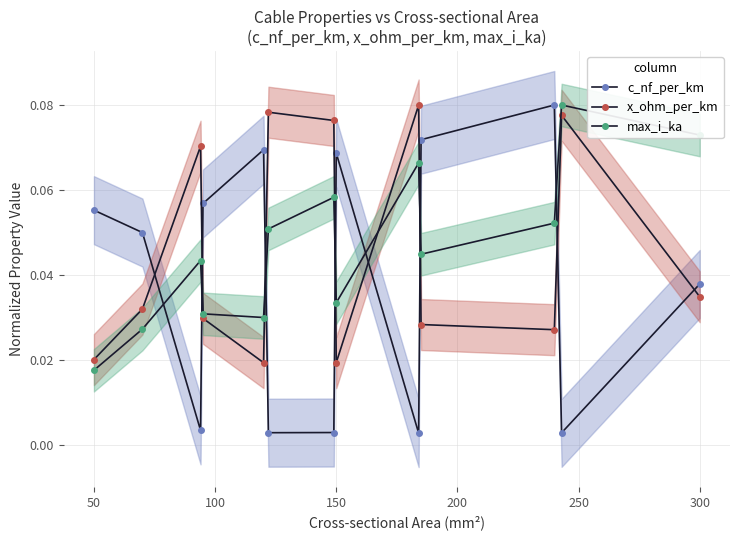

List the series in order of their peak value, highest first.

c_nf_per_km, x_ohm_per_km, max_i_ka